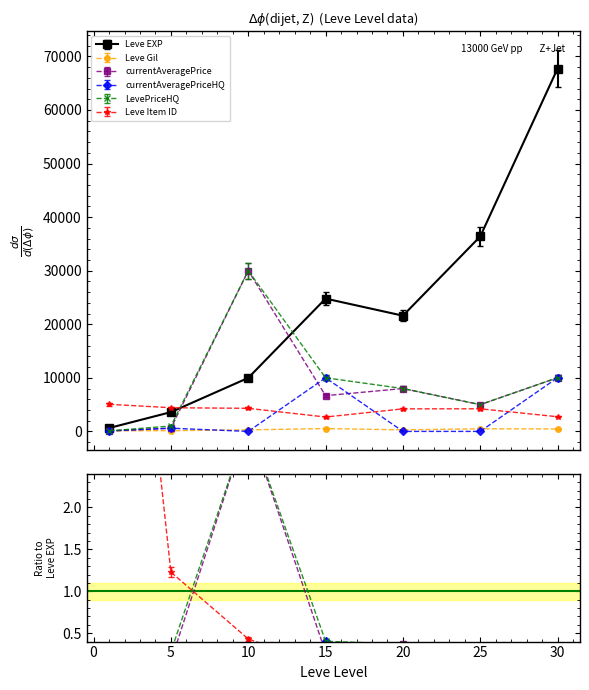

At 1, list the series in order from smallest to largest.

currentAveragePrice, currentAveragePriceHQ, LevePriceHQ, Leve Gil, Leve EXP, Leve Item ID